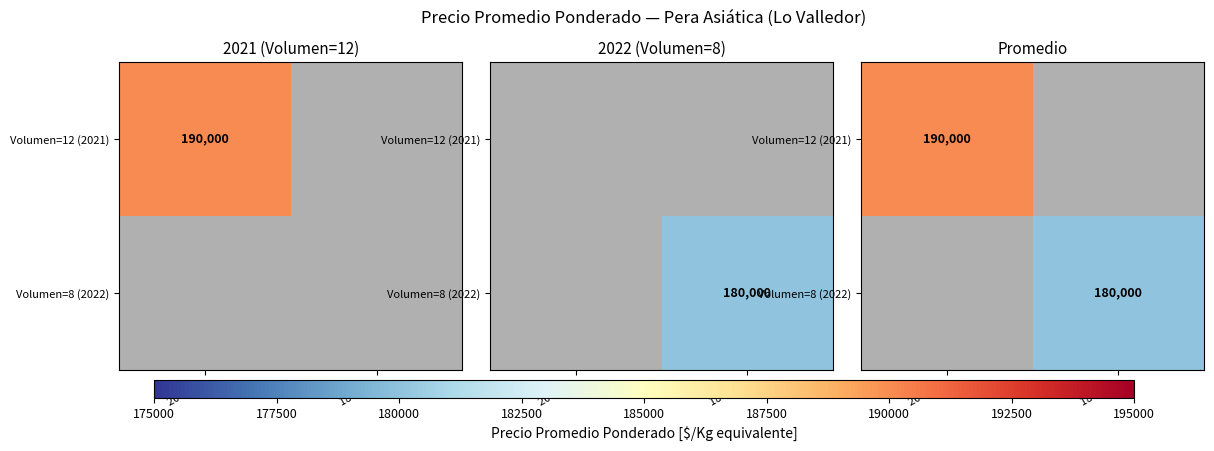

What is the greatest value displayed?

190000.0